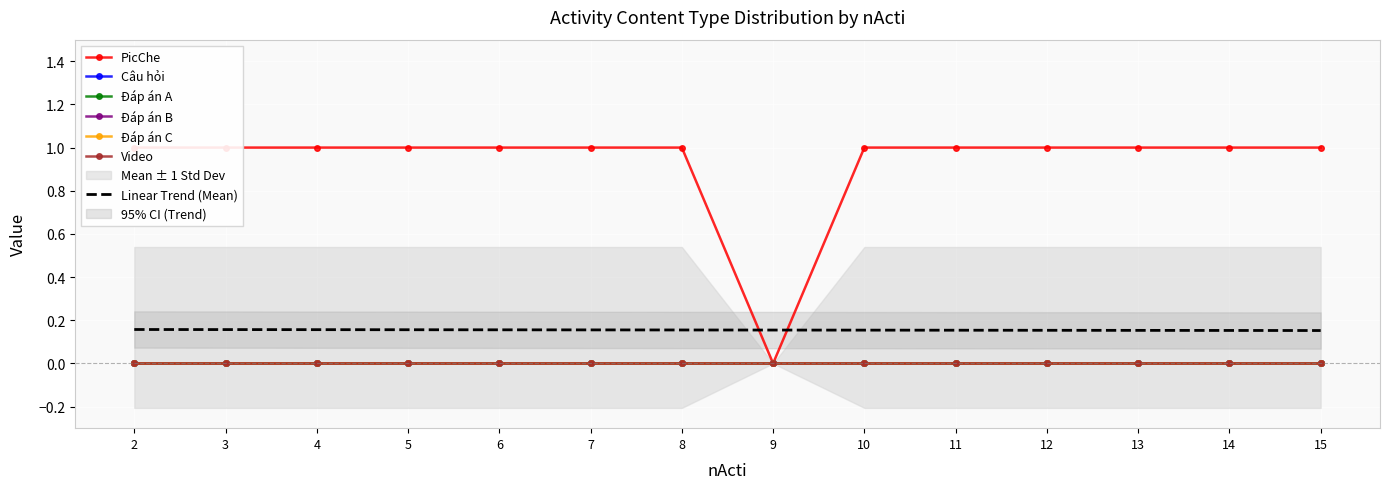

At which category is the sum across all series the highest?

2